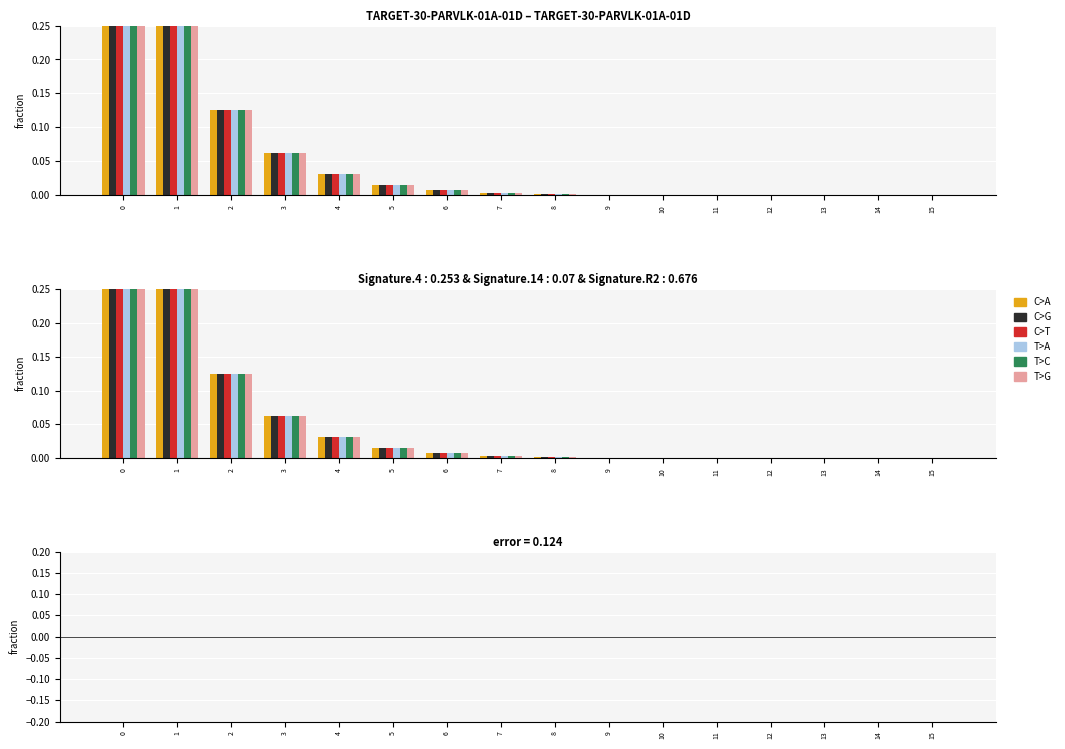

Reading left to right, list all the values displayed in this chart.

C>A: 0.5	0.3	0.1	0.1	0.0	0.0	0.0	0.0	0.0	0.0	0.0	0.0	0.0	0.0	0.0	0.0
C>G: 0.5	0.3	0.1	0.1	0.0	0.0	0.0	0.0	0.0	0.0	0.0	0.0	0.0	0.0	0.0	0.0
C>T: 0.5	0.3	0.1	0.1	0.0	0.0	0.0	0.0	0.0	0.0	0.0	0.0	0.0	0.0	0.0	0.0
T>A: 0.5	0.3	0.1	0.1	0.0	0.0	0.0	0.0	0.0	0.0	0.0	0.0	0.0	0.0	0.0	0.0
T>C: 0.5	0.3	0.1	0.1	0.0	0.0	0.0	0.0	0.0	0.0	0.0	0.0	0.0	0.0	0.0	0.0
T>G: 0.5	0.3	0.1	0.1	0.0	0.0	0.0	0.0	0.0	0.0	0.0	0.0	0.0	0.0	0.0	0.0